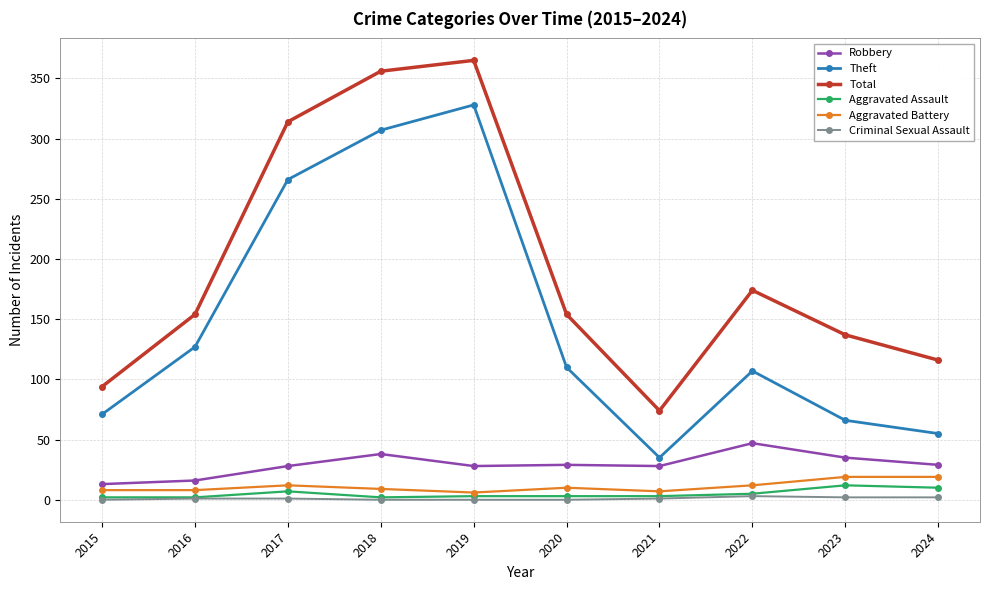

Is the value of Aggravated Battery at 2022 greater than the value of Theft at 2015?

No